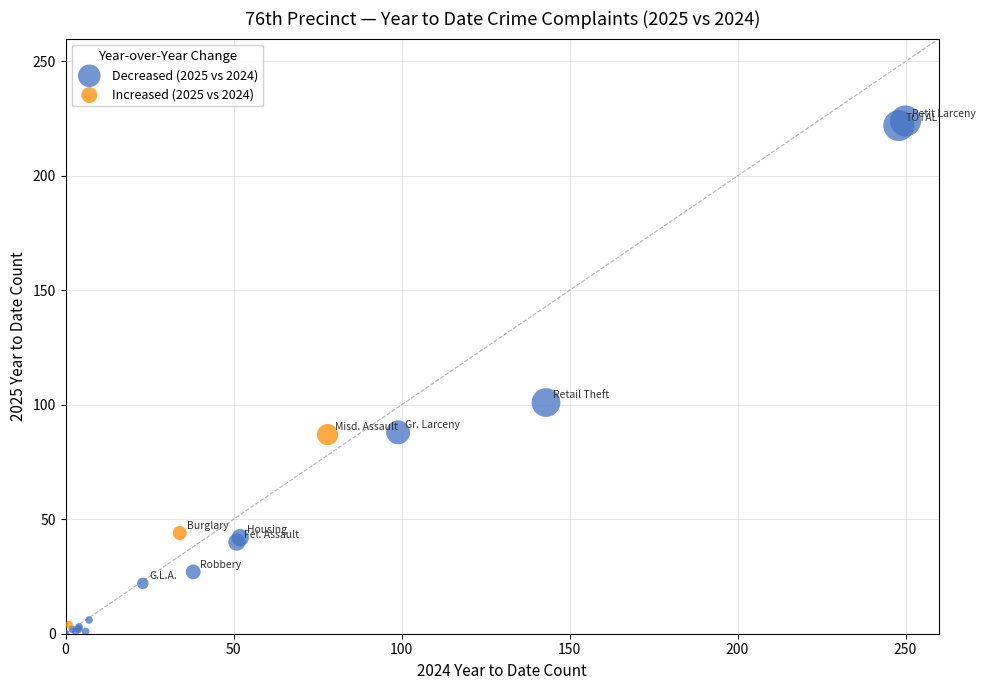

Which series contains the highest Y value?

Decreased (2025 vs 2024)